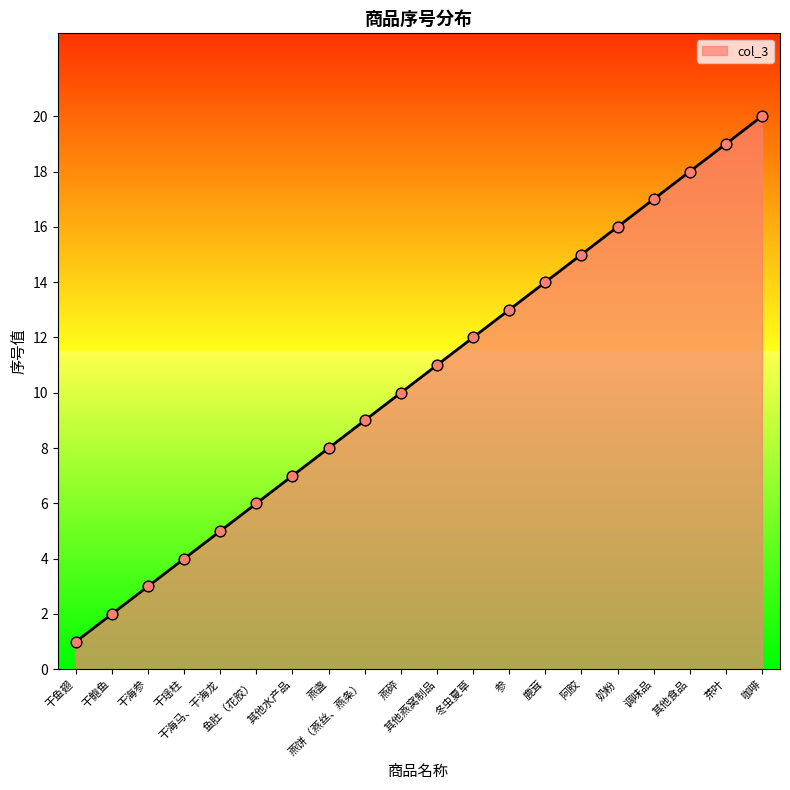

What is the change in value from 干鱼翅 to 干瑶柱?

+3